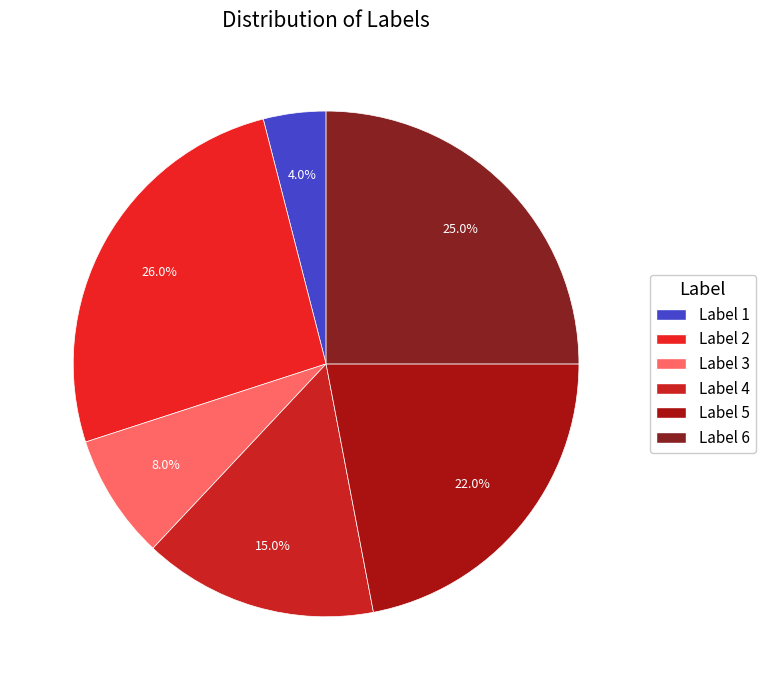

To the nearest percent, what is the average slice percentage?

17%